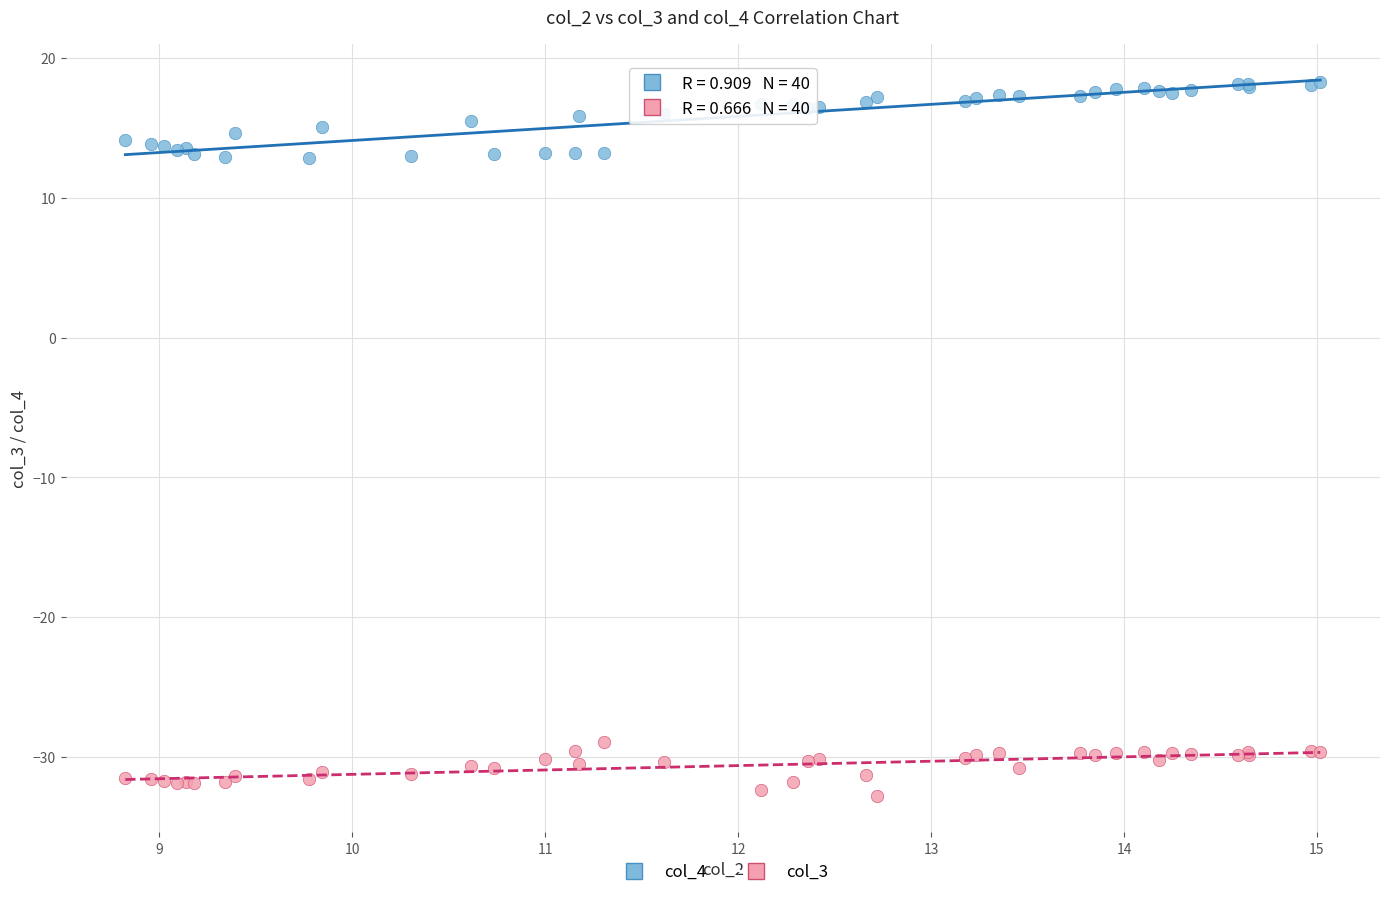

What is the X range (max minus min) for the scatter plot?

6.2